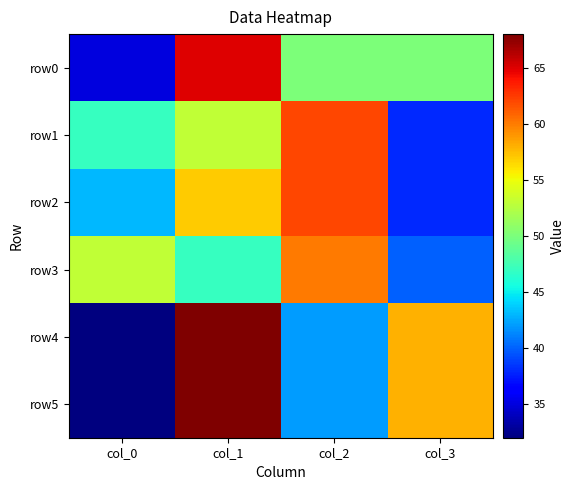

At which category does the chart reach its peak across all series?

col_1